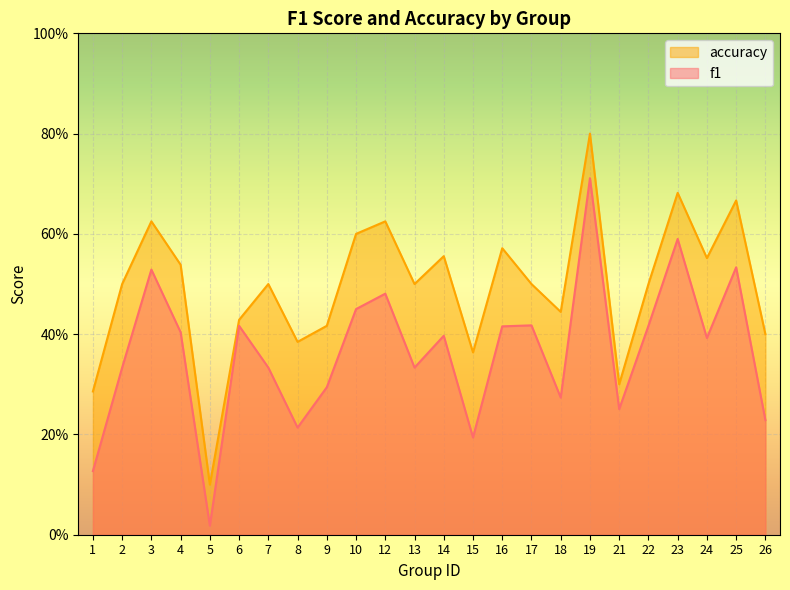

Reading right to left, what are all the values shown in this chart?

f1: 26=0.2	25=0.5	24=0.4	23=0.6	22=0.4	21=0.3	19=0.7	18=0.3	17=0.4	16=0.4	15=0.2	14=0.4	13=0.3	12=0.5	10=0.5	9=0.3	8=0.2	7=0.3	6=0.4	5=0.0	4=0.4	3=0.5	2=0.3	1=0.1
accuracy: 26=0.4	25=0.7	24=0.6	23=0.7	22=0.5	21=0.3	19=0.8	18=0.4	17=0.5	16=0.6	15=0.4	14=0.6	13=0.5	12=0.6	10=0.6	9=0.4	8=0.4	7=0.5	6=0.4	5=0.1	4=0.5	3=0.6	2=0.5	1=0.3